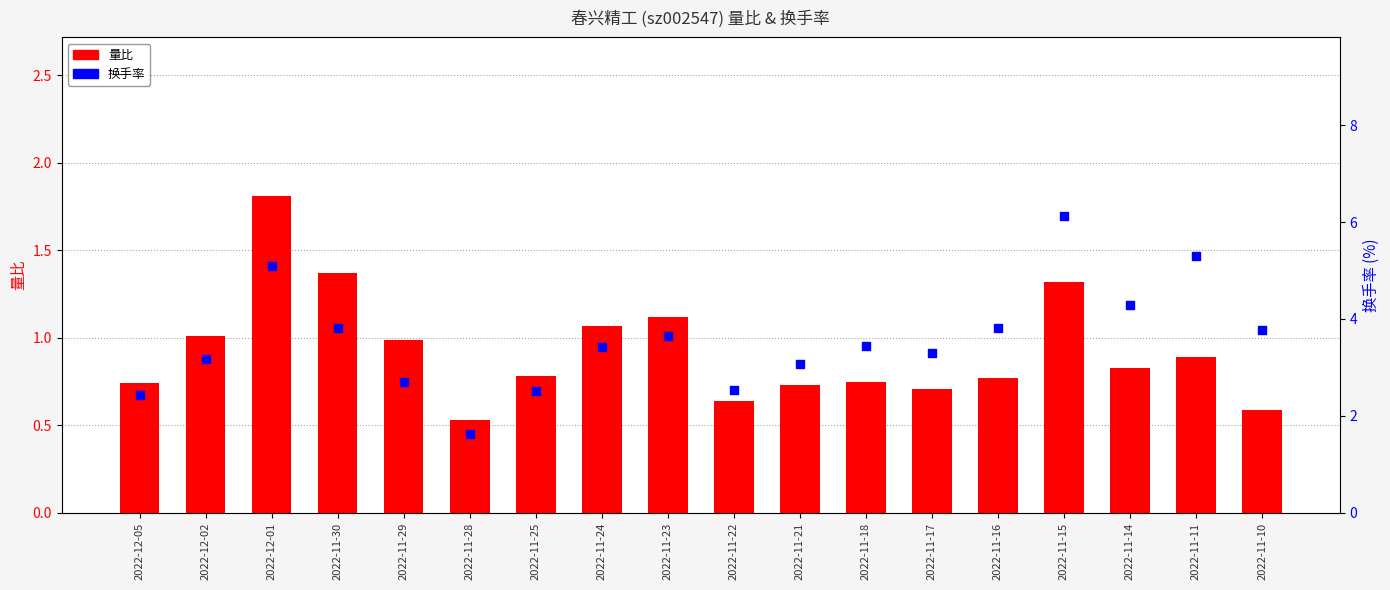

Which series has the largest Y range (max minus min)?

换手率